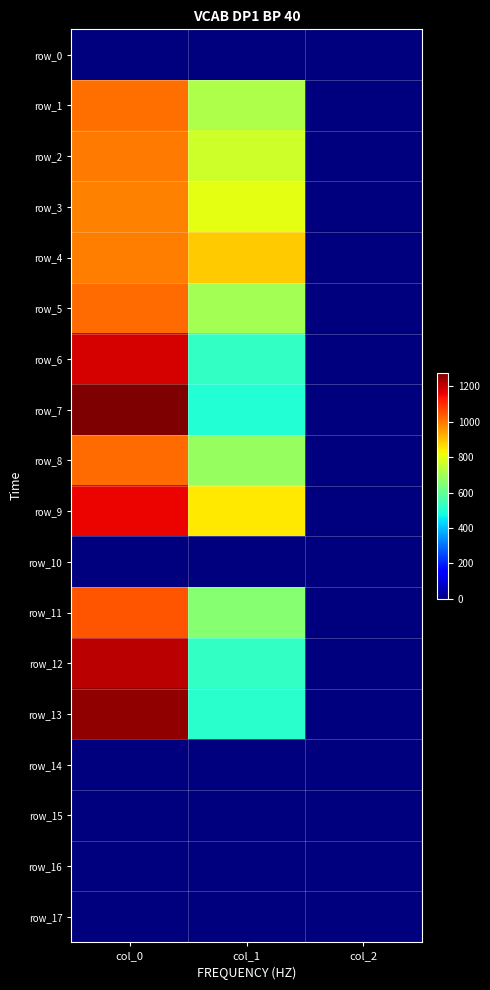

What is the spread (max minus min) of values at col_1?

884.2